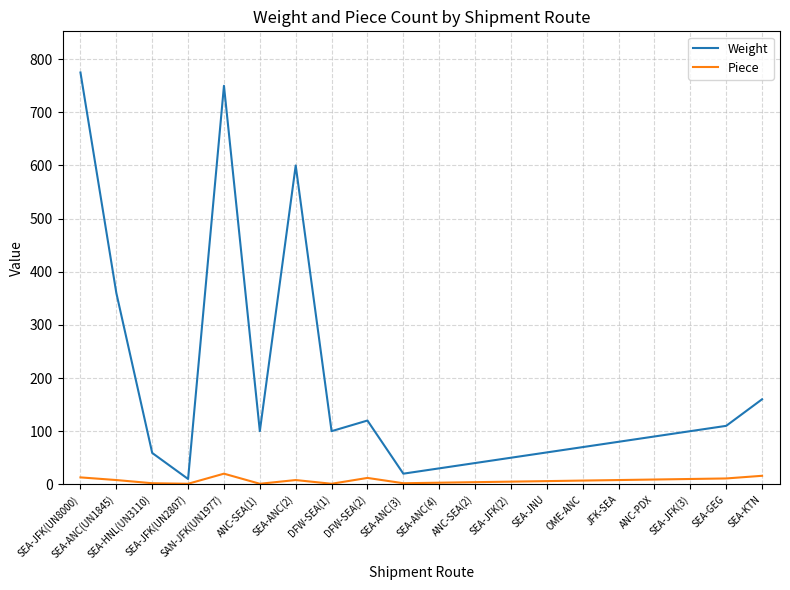

How many categories are shown in the chart?

20